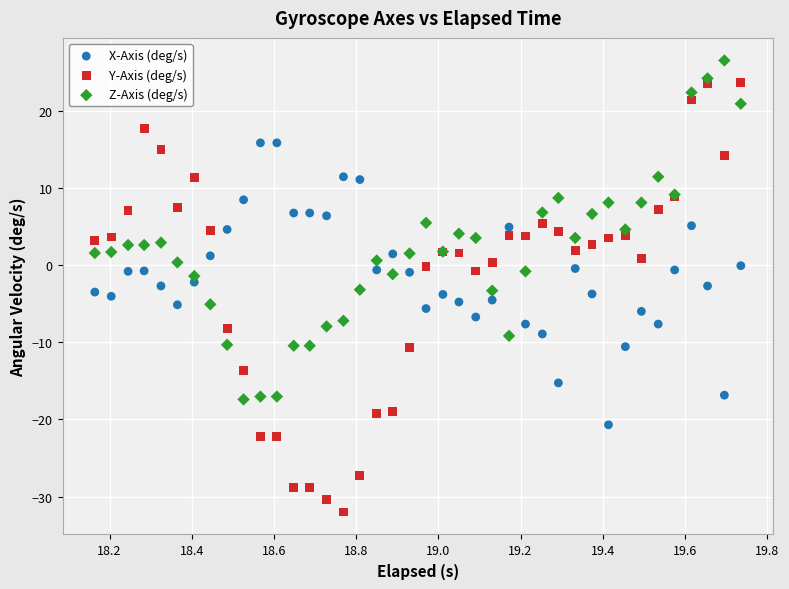

What is the X range (max minus min) for the scatter plot?

1.6